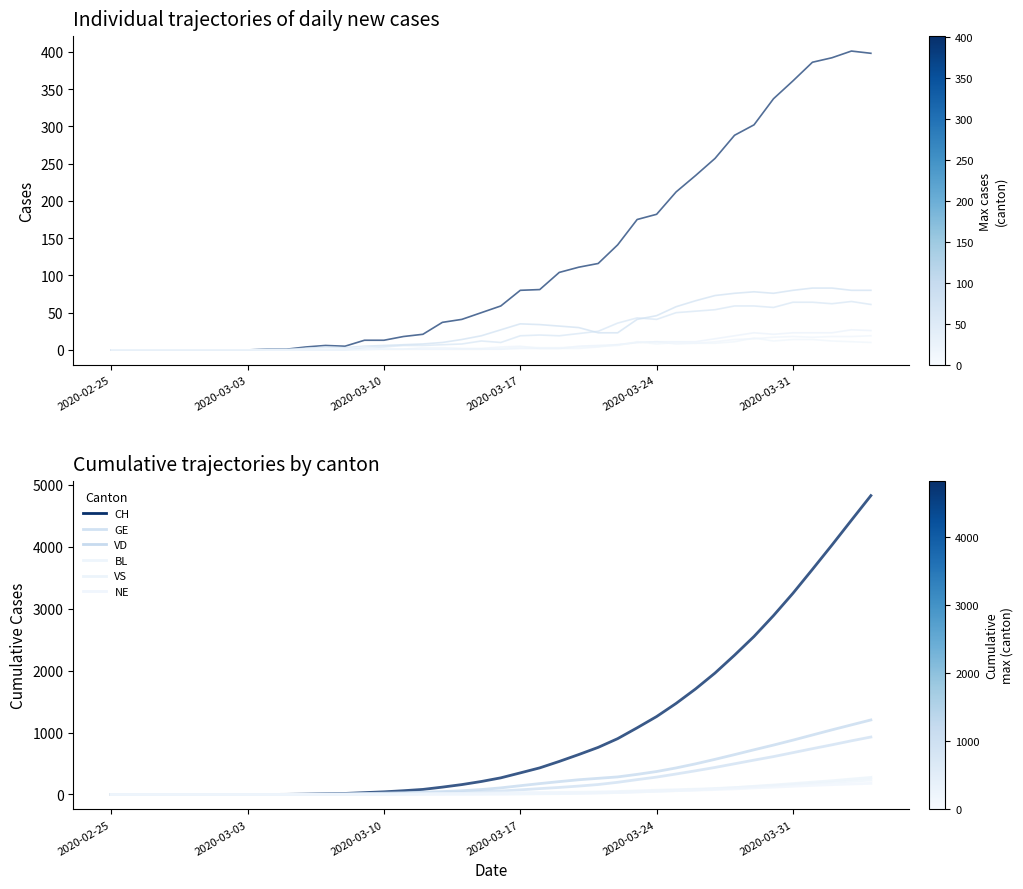

Does the chart display data point markers on the line(s)?

No